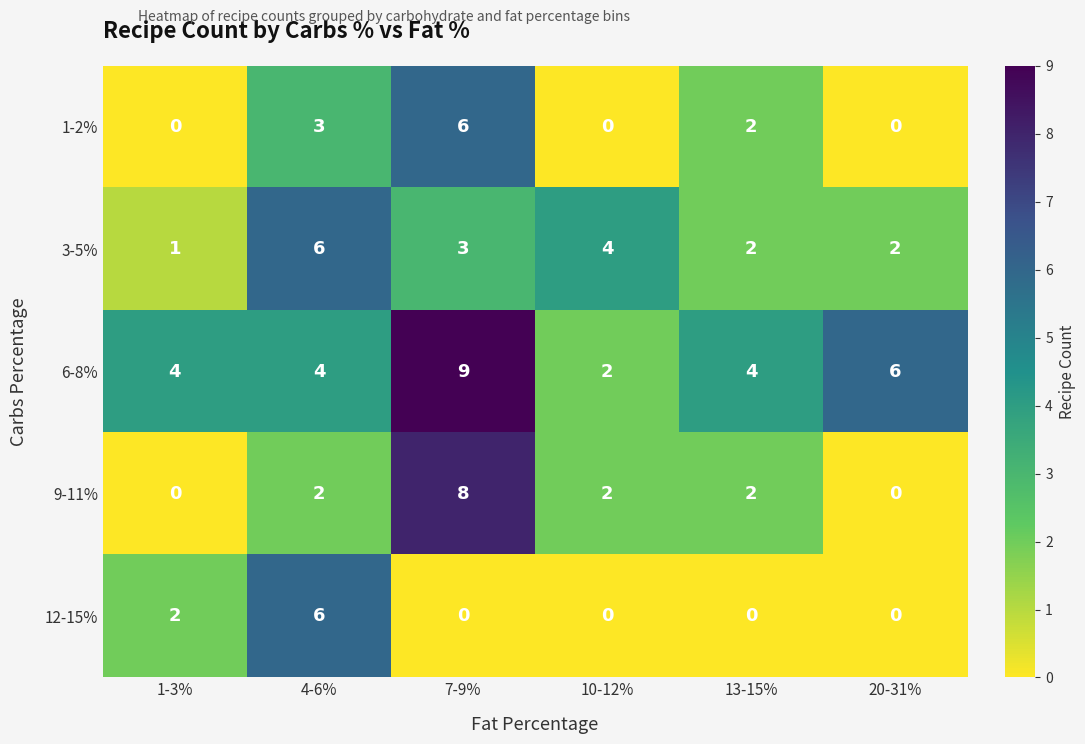

Between 7-9% and 10-12%, which series saw the biggest shift?

6-8%